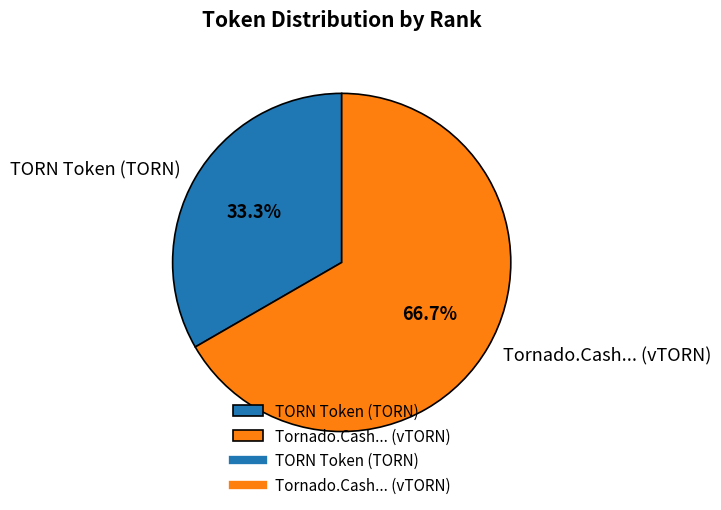

Is the sum of TORN Token (TORN) and Tornado.Cash... (vTORN) greater than half?

Yes